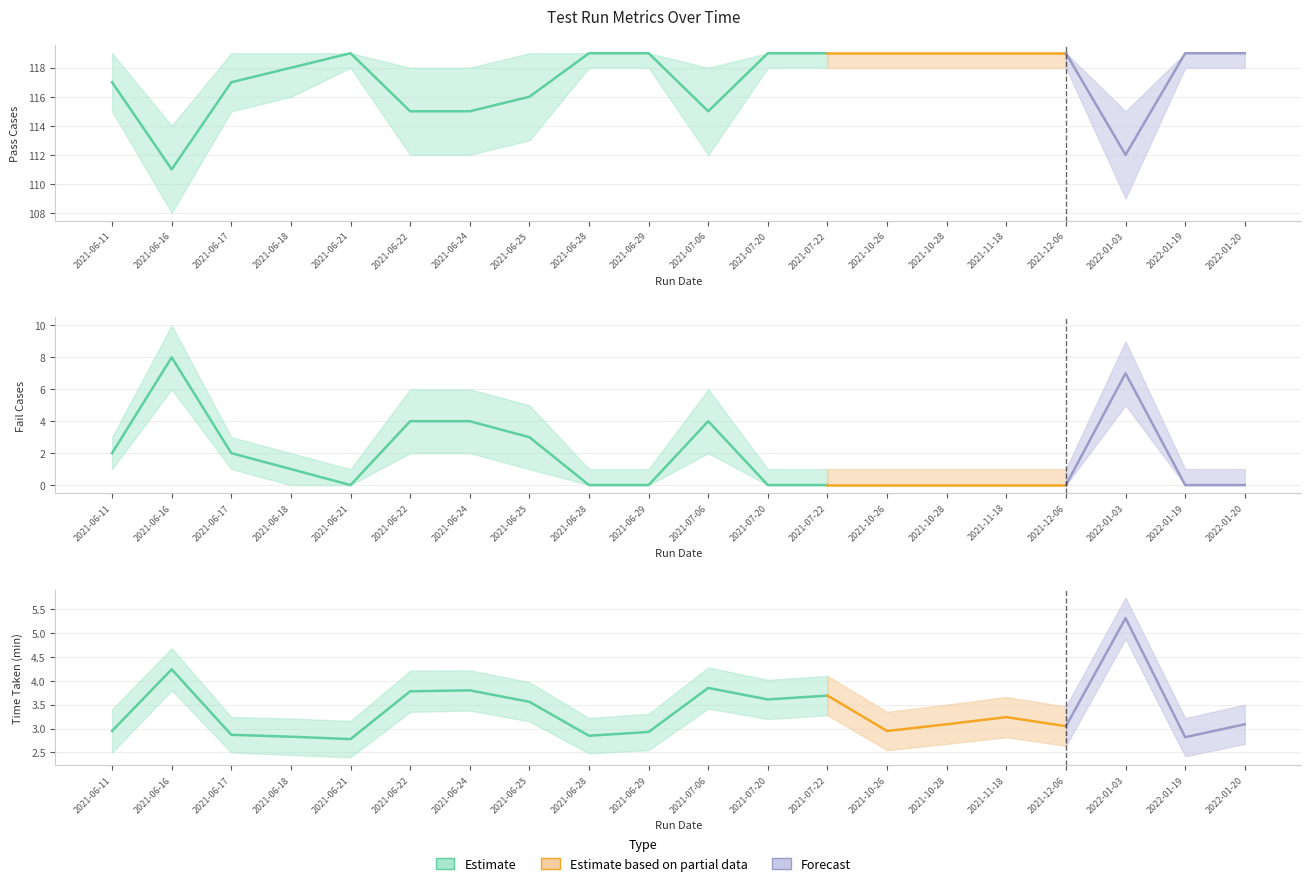

At which category is the sum across all series the highest?

2022-01-03